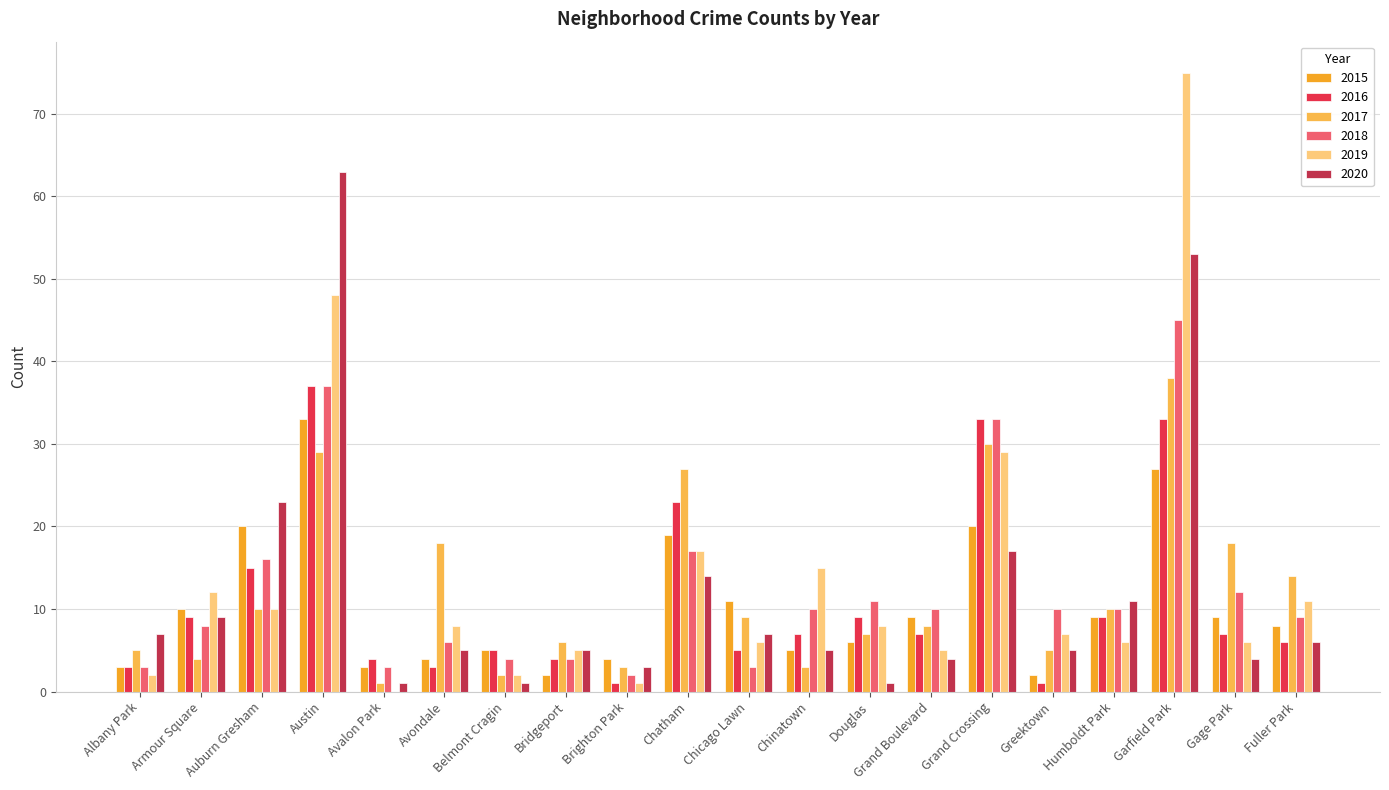

At which category does the chart reach its peak across all series?

Garfield Park